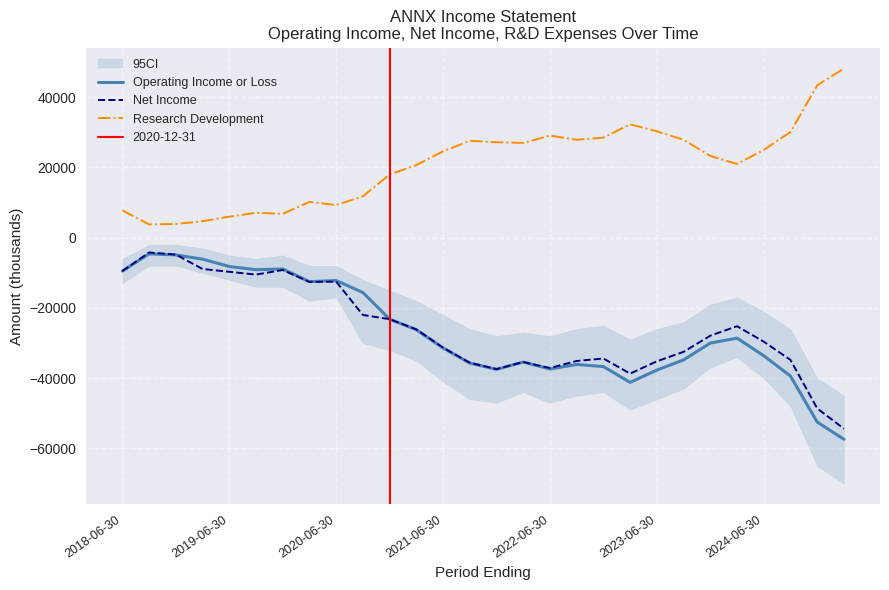

Between 13 and 17, which series saw the biggest shift?

Net Income